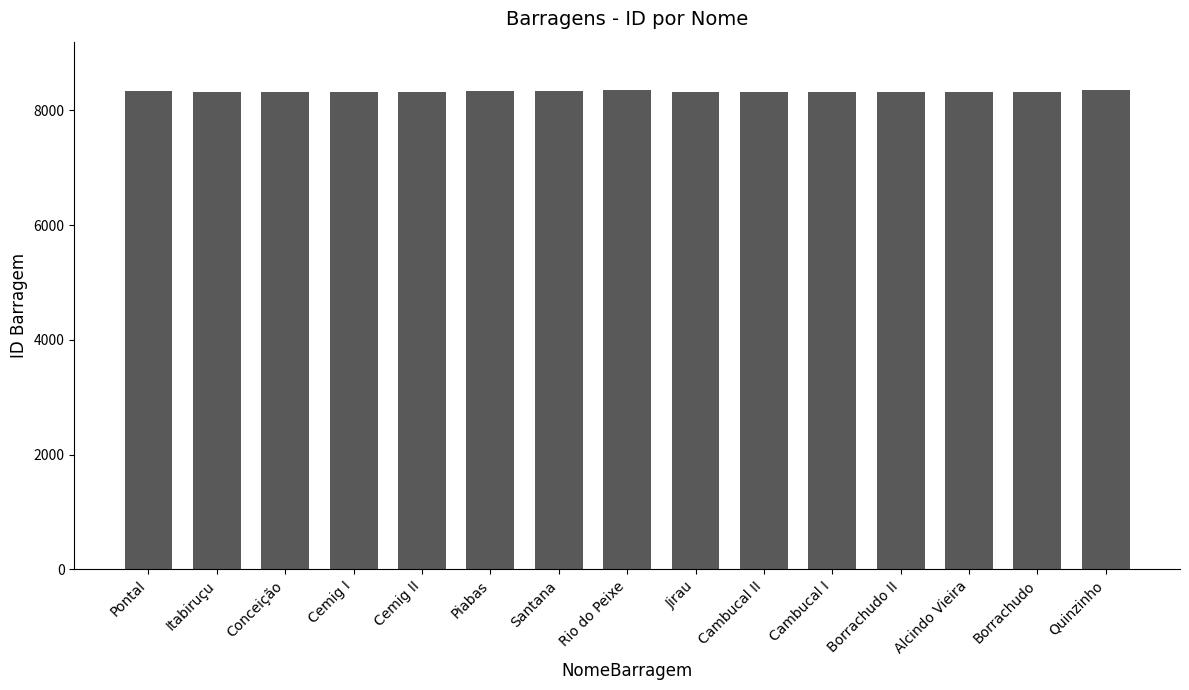

The value at Rio do Peixe is 1869. True or false?

False